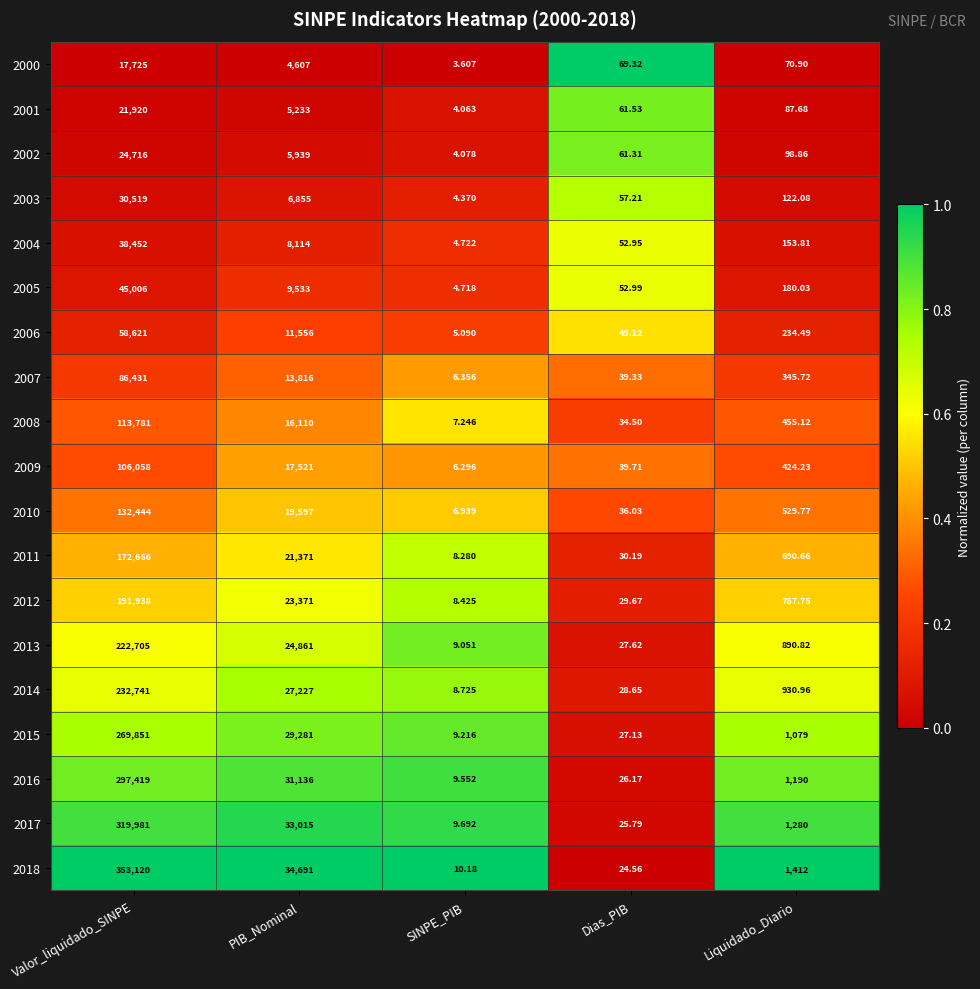

At which label is 2016 closest to 148714?

PIB_Nominal